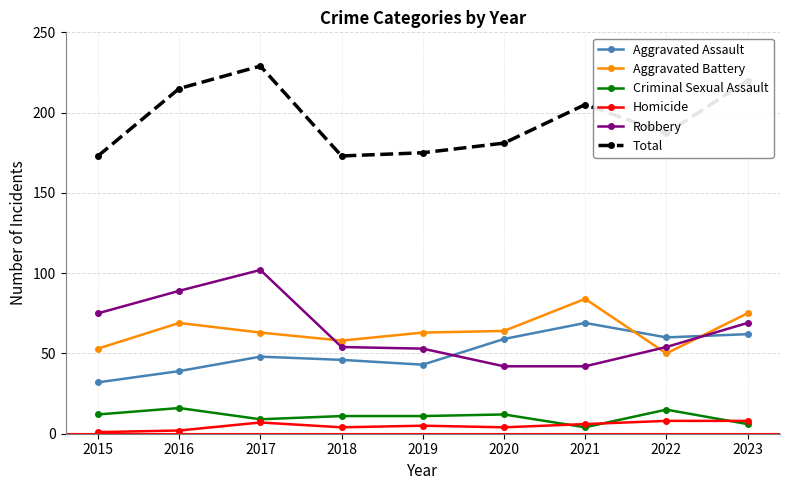

True or false: Aggravated Battery has a value of 64 at 2020.

True